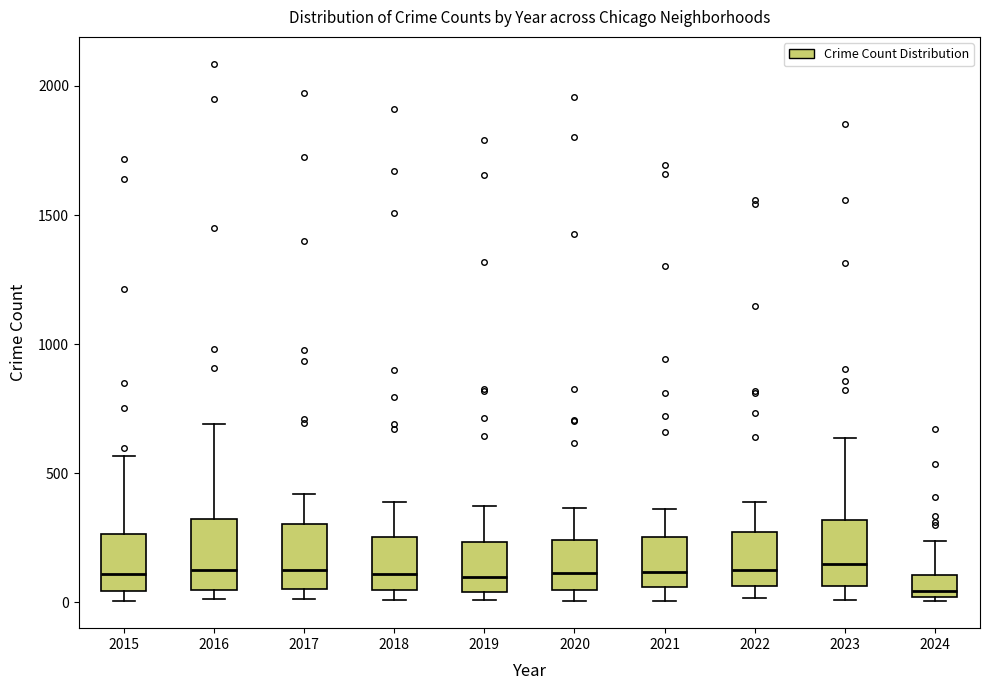

Where does the upper whisker of the box at x = 2017 end on the y-axis? The values are not printed on the chart, so give them approximately, as read against the axis.

400